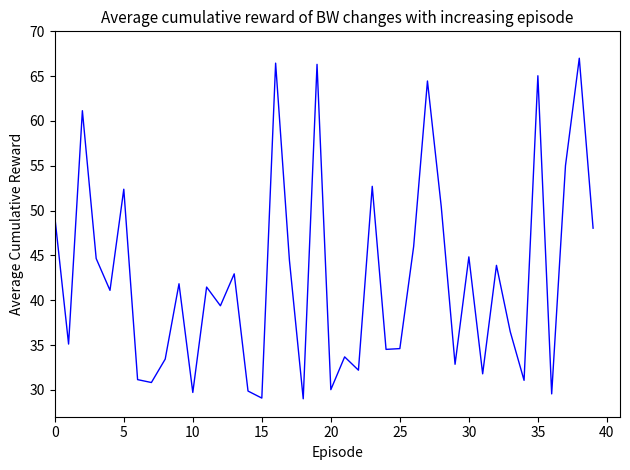

What is the greatest value displayed?

67.0